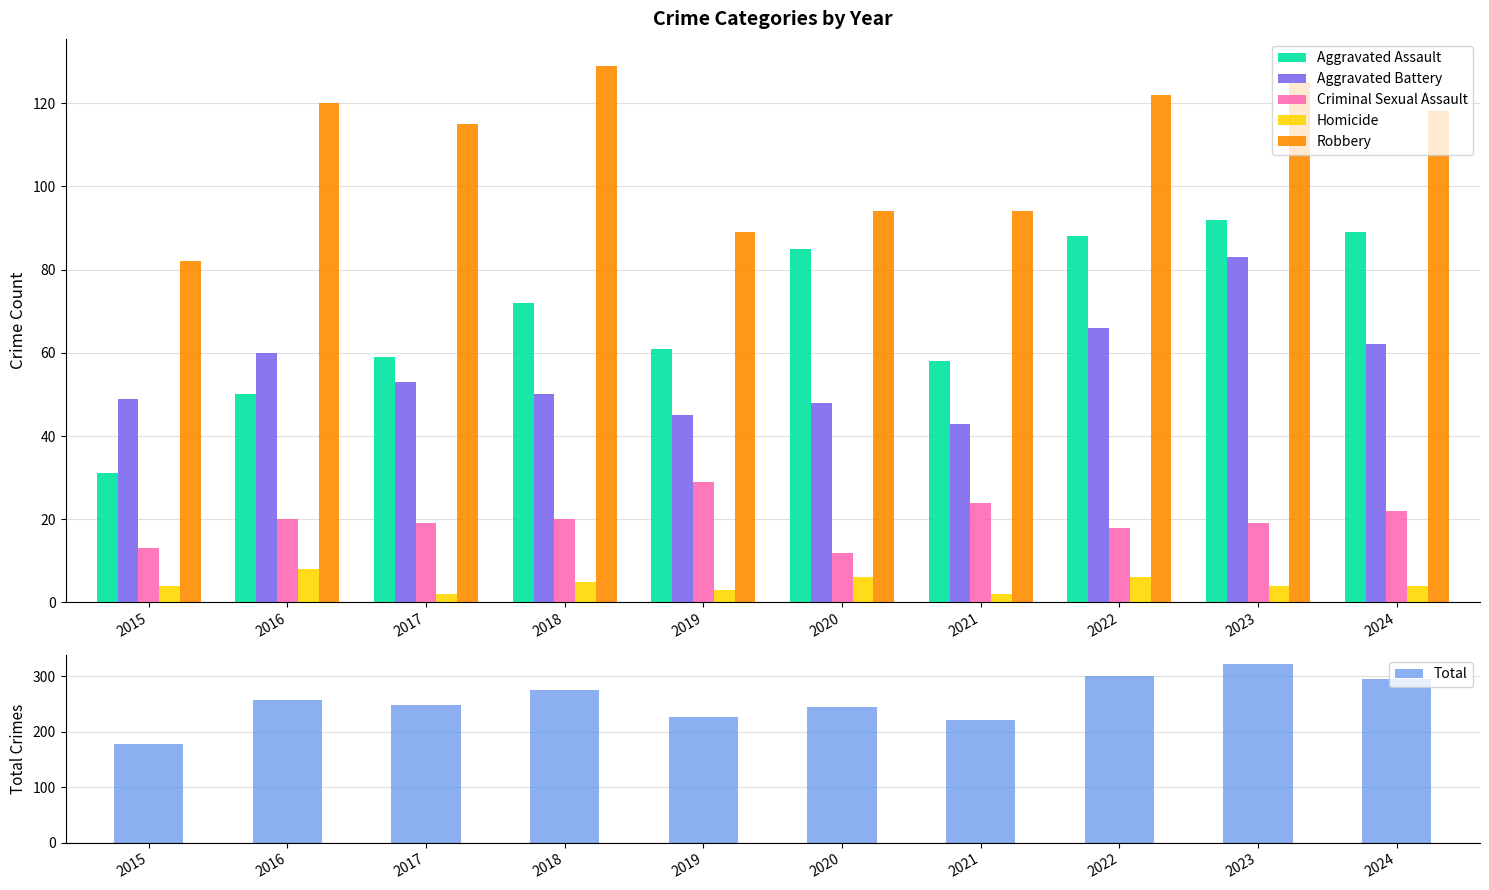

What are all the series names shown in the legend?

Aggravated Assault, Aggravated Battery, Criminal Sexual Assault, Homicide, Robbery, Total